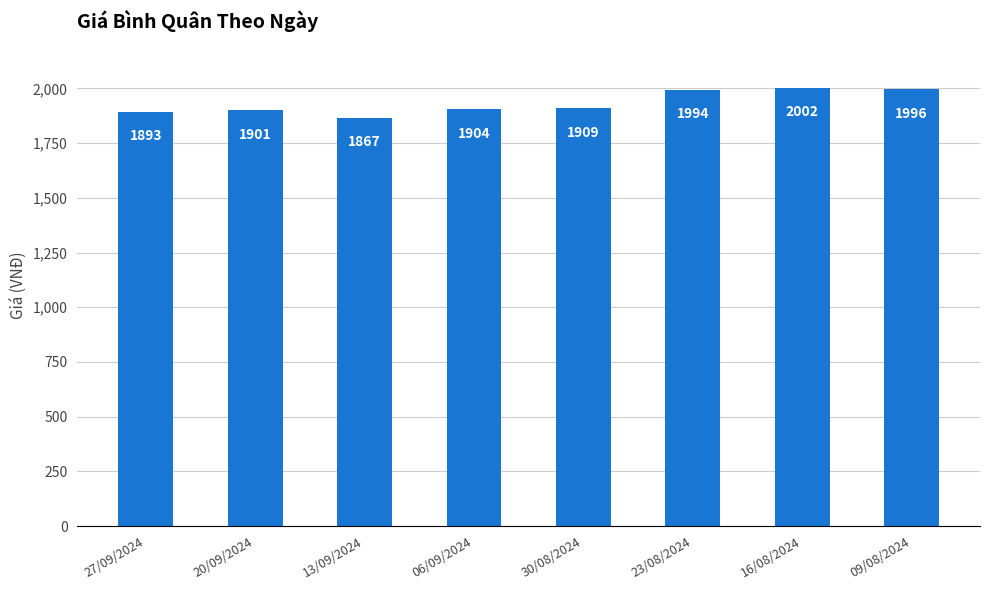

Between 16/08/2024 and 30/08/2024, which is larger?

16/08/2024